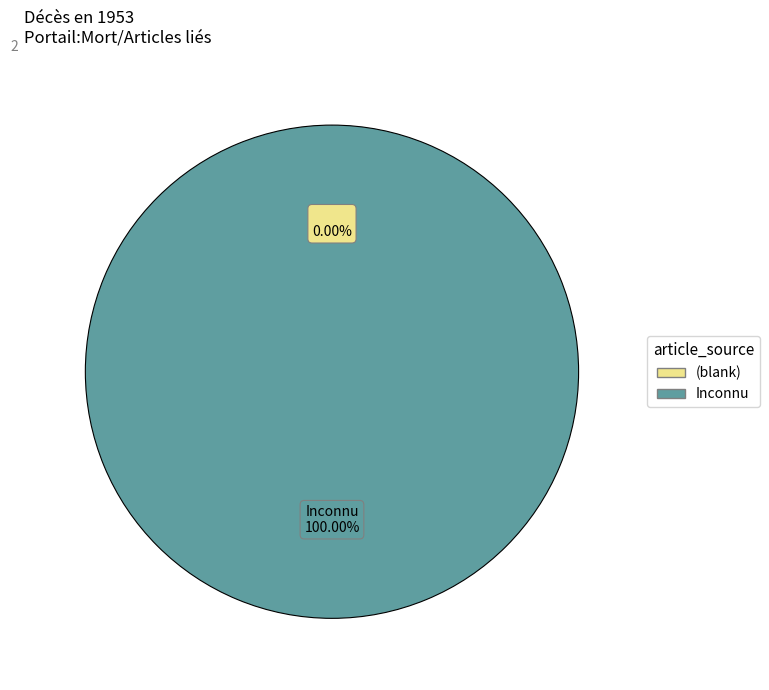

How many slices are in this pie chart?

2